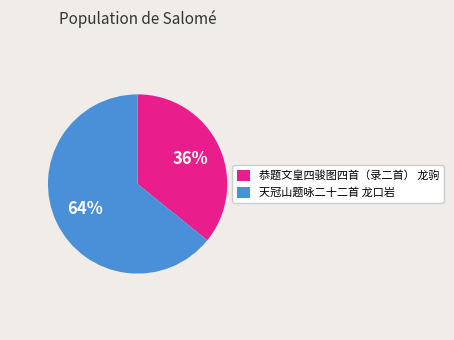

To the nearest percent, what is the difference between the largest and smallest slice percentages?

28%